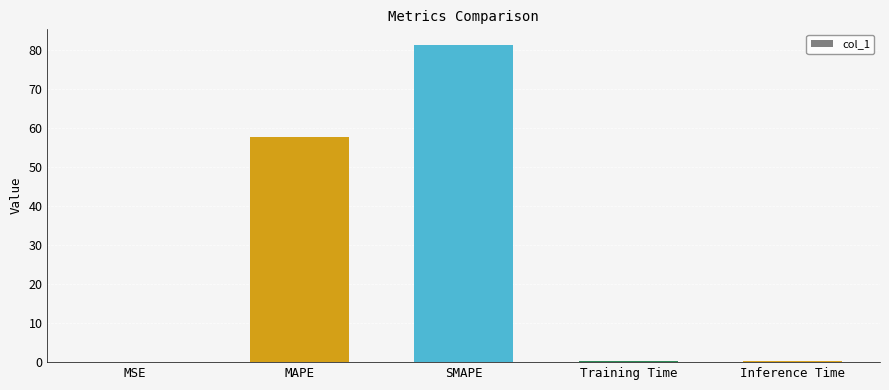

What is the ratio of the value at MAPE to the value at SMAPE?

0.7